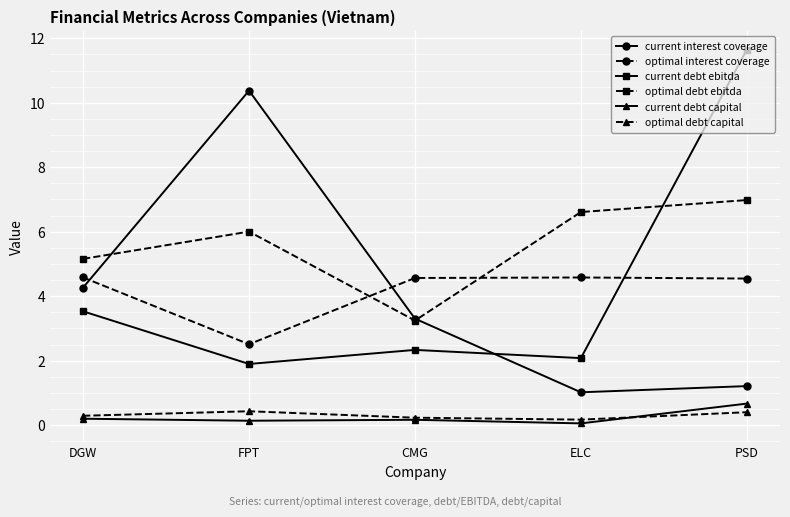

How many lines are shown in the chart?

6